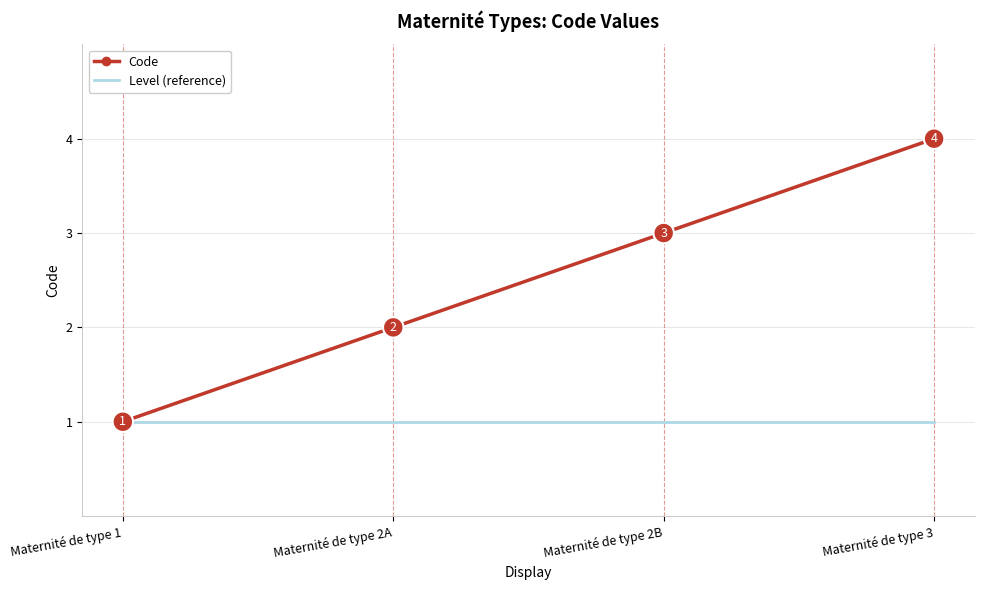

Is the value of Level (reference) at Maternité de type 2A greater than the value of Code at Maternité de type 2A?

No